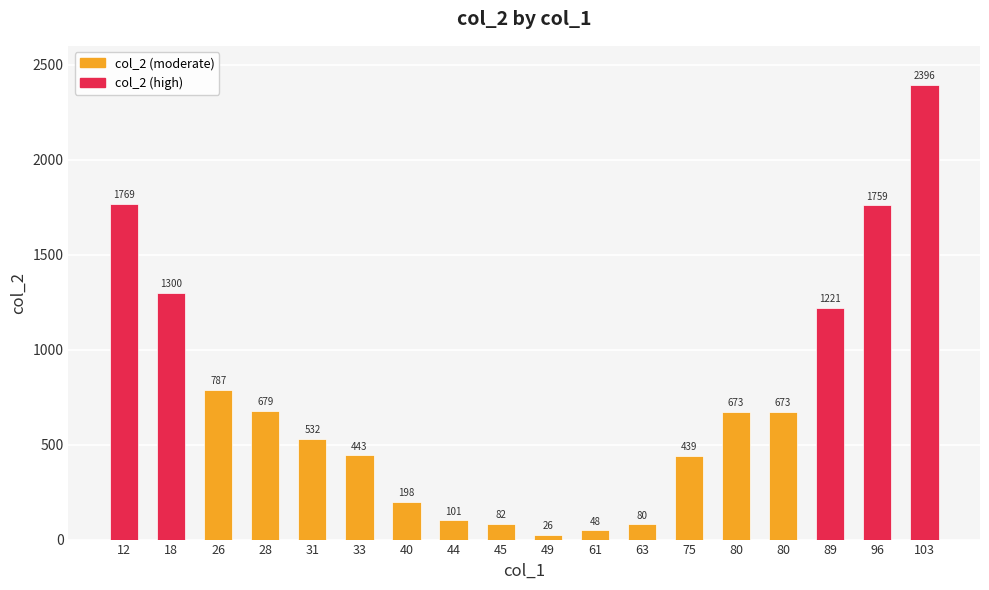

How many bars are there in total?

18